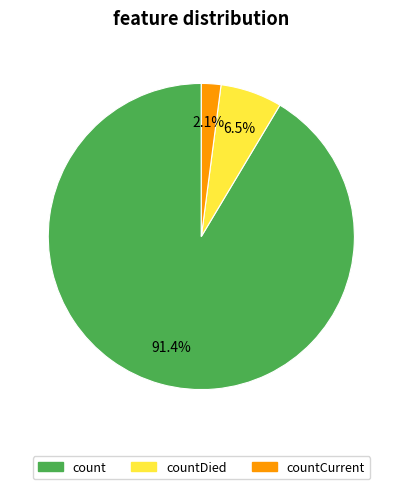

Which category has the biggest portion of the pie?

count